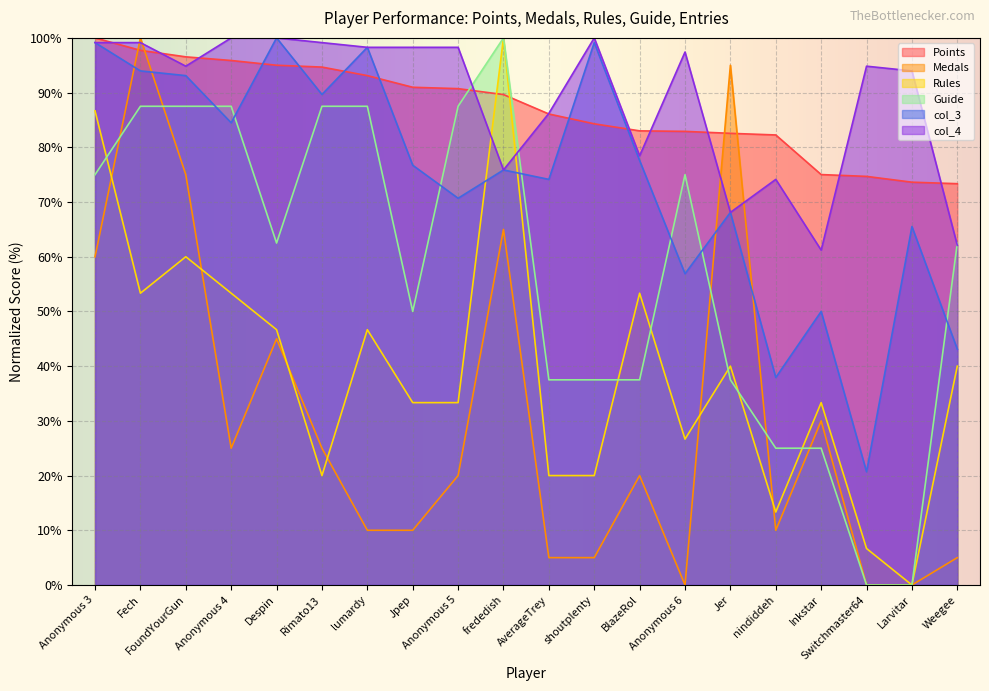

At how many categories does at least one series exceed 68?

20